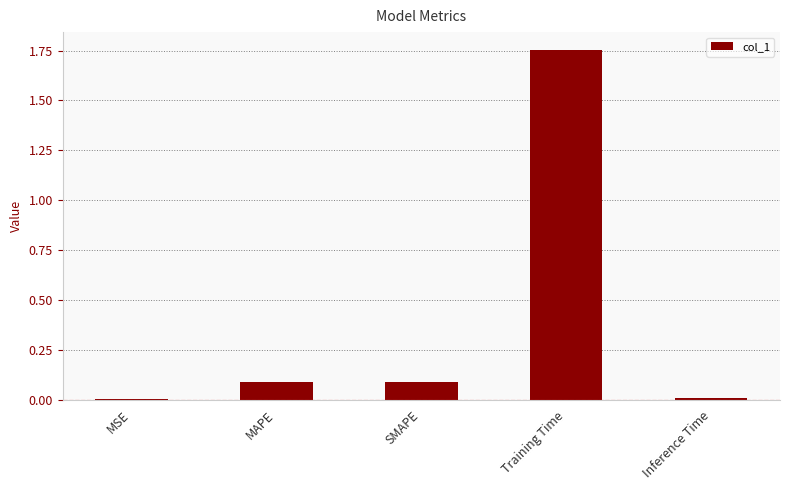

The chart shows a value of 0.0 at Inference Time. True or false?

True